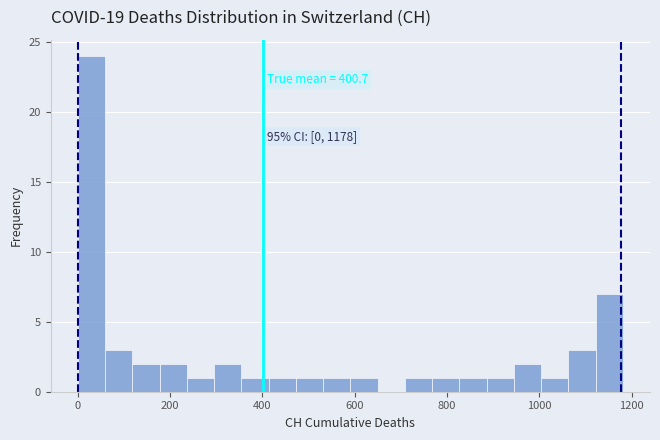

Around what value on the x-axis is the tallest bar? Give the approximate position of its centre, as read against the axis.

20